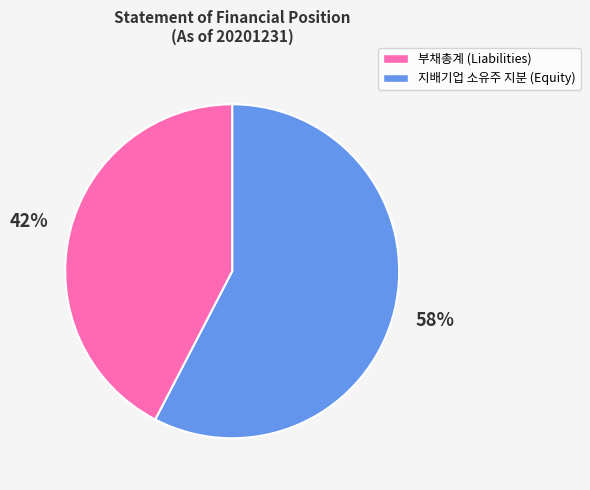

To the nearest percent, what is the average slice percentage?

50%